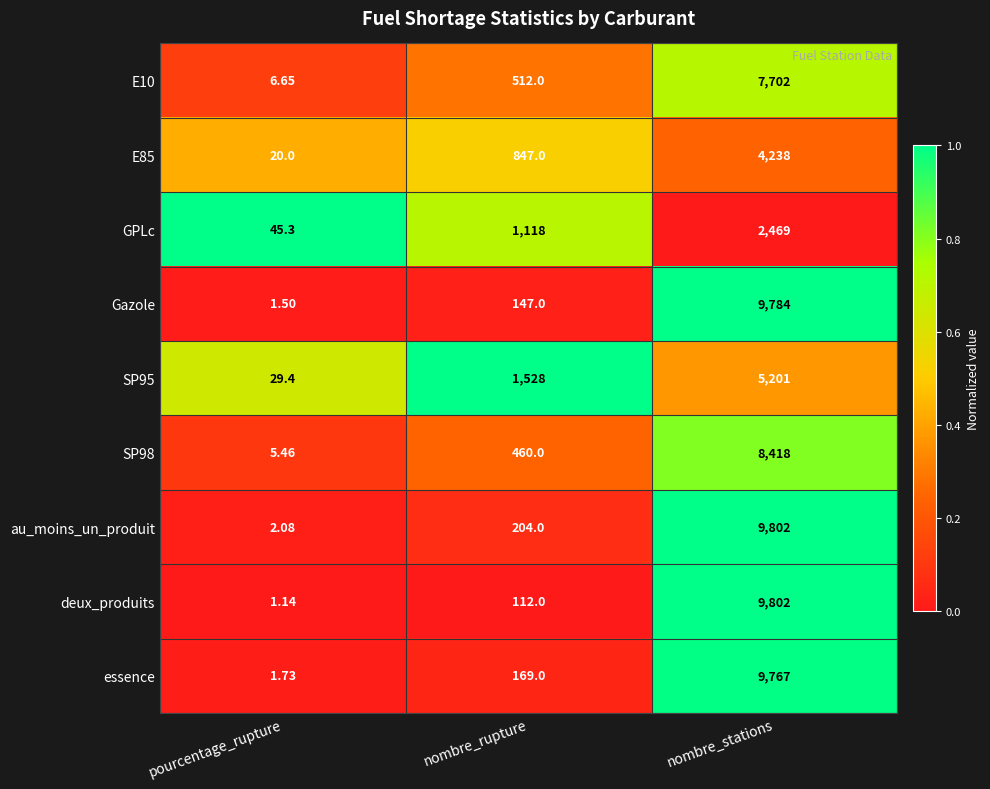

What is the total value across all series at nombre_stations?

67183.0